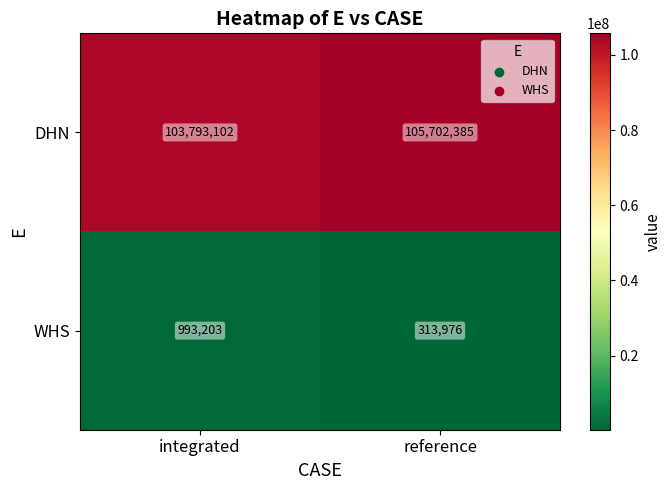

At which label is DHN closest to 104747743?

integrated